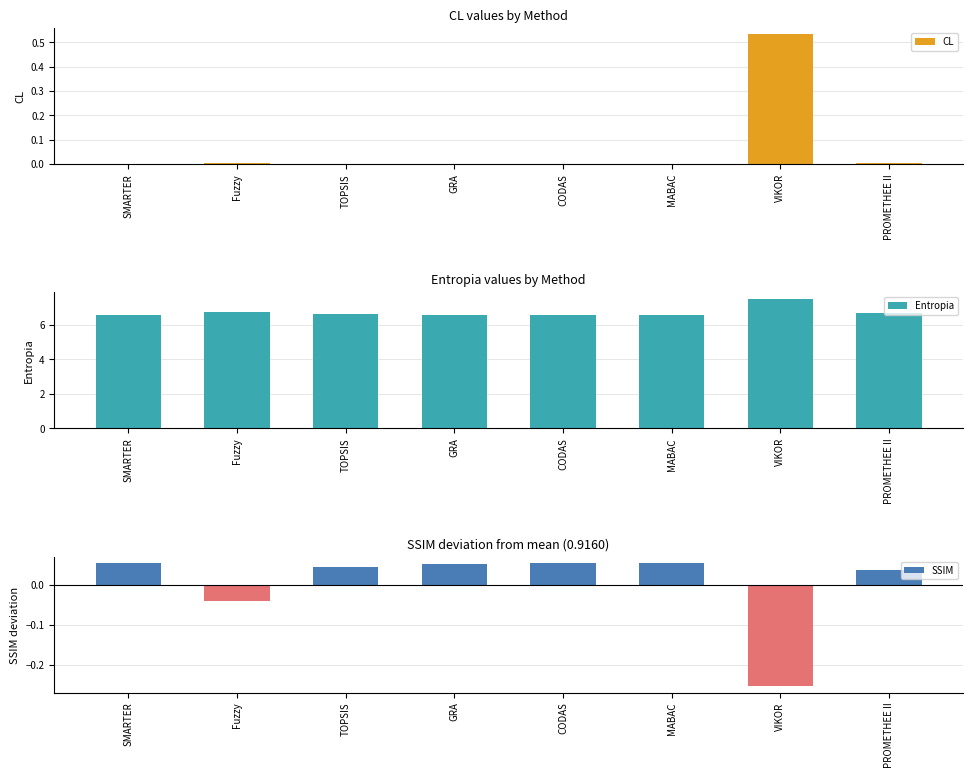

Reading right to left, what are all the values shown in this chart?

CL: PROMETHEE II=0.0	VIKOR=0.5	MABAC=0.0	CODAS=0.0	GRA=0.0	TOPSIS=0.0	Fuzzy=0.0	SMARTER=0.0
Entropia: PROMETHEE II=6.7	VIKOR=7.5	MABAC=6.6	CODAS=6.6	GRA=6.6	TOPSIS=6.6	Fuzzy=6.7	SMARTER=6.6
SSIM: PROMETHEE II=0.0	VIKOR=-0.3	MABAC=0.1	CODAS=0.1	GRA=0.1	TOPSIS=0.0	Fuzzy=-0.0	SMARTER=0.1